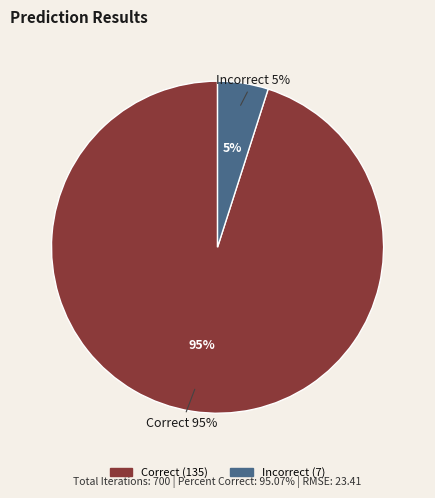

To the nearest percent, what percentage of the pie is Correct?

95%